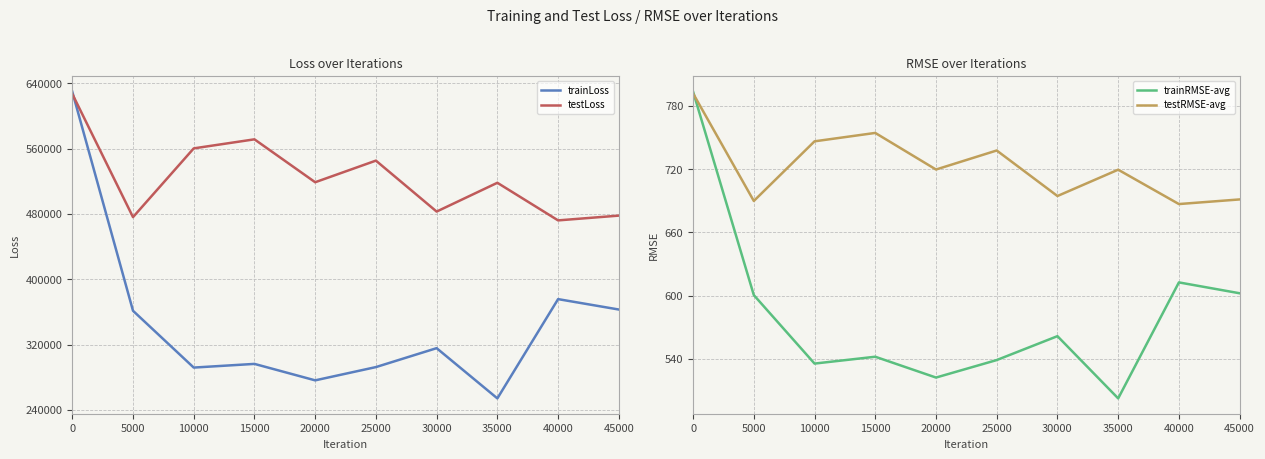

Which series has the widest spread of values?

trainLoss